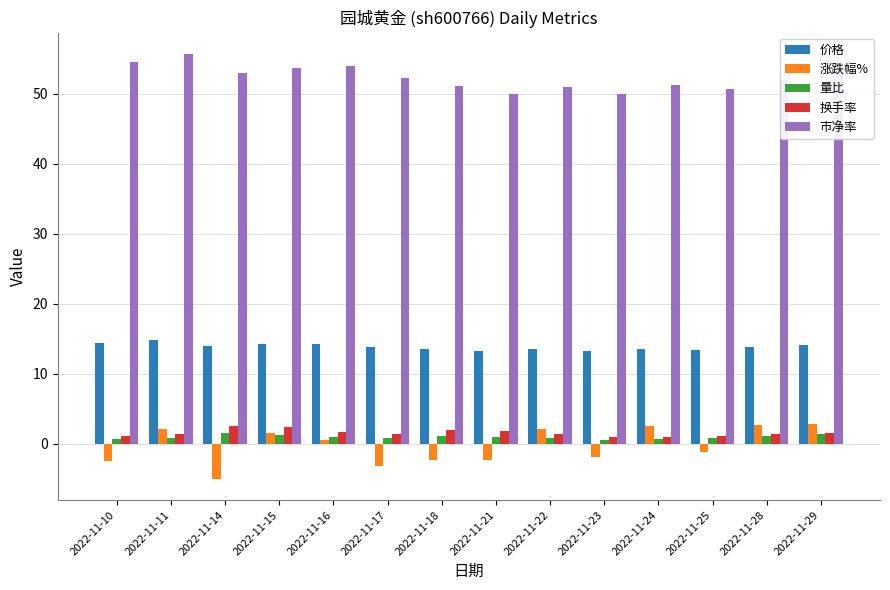

What is the average value of the 换手率 series?

1.6